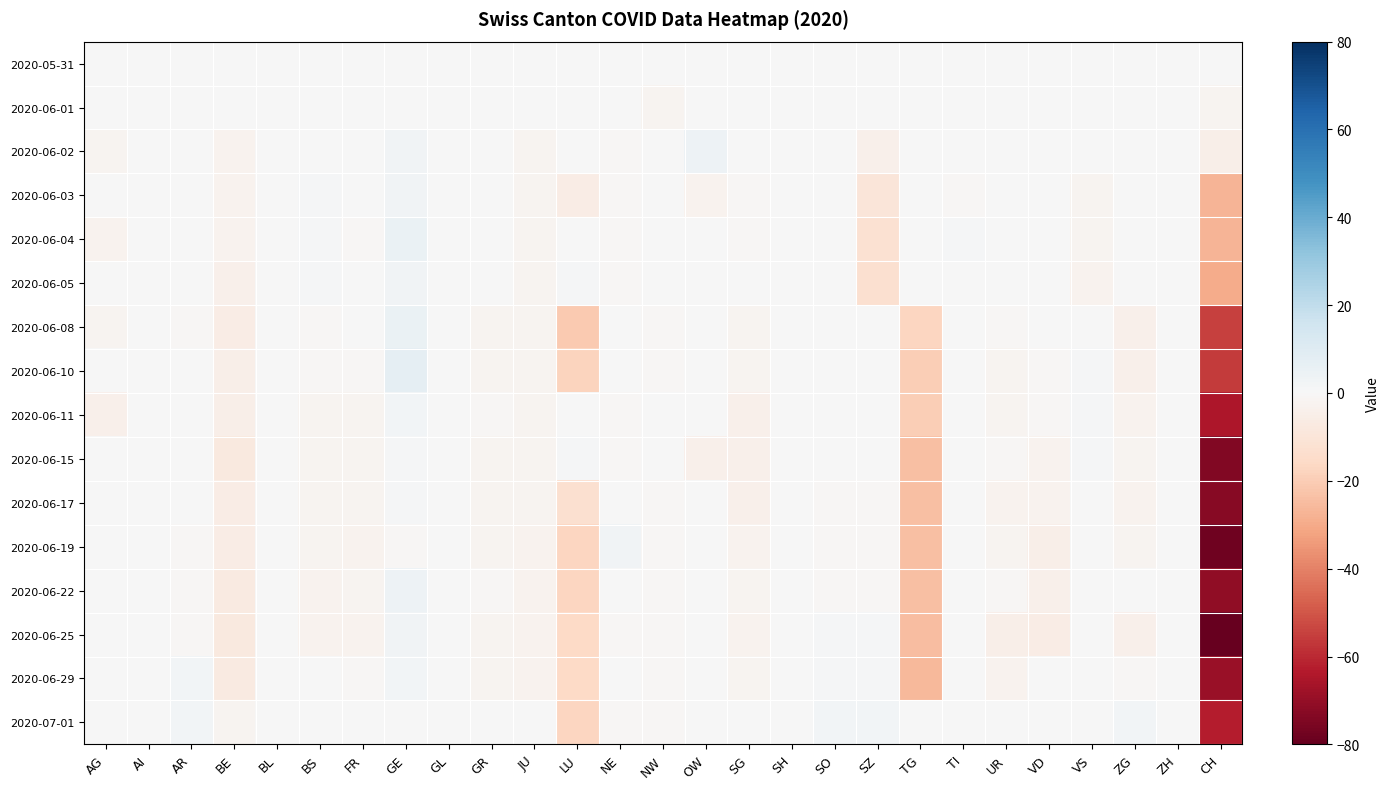

What is the total value across all series at TG?

-204